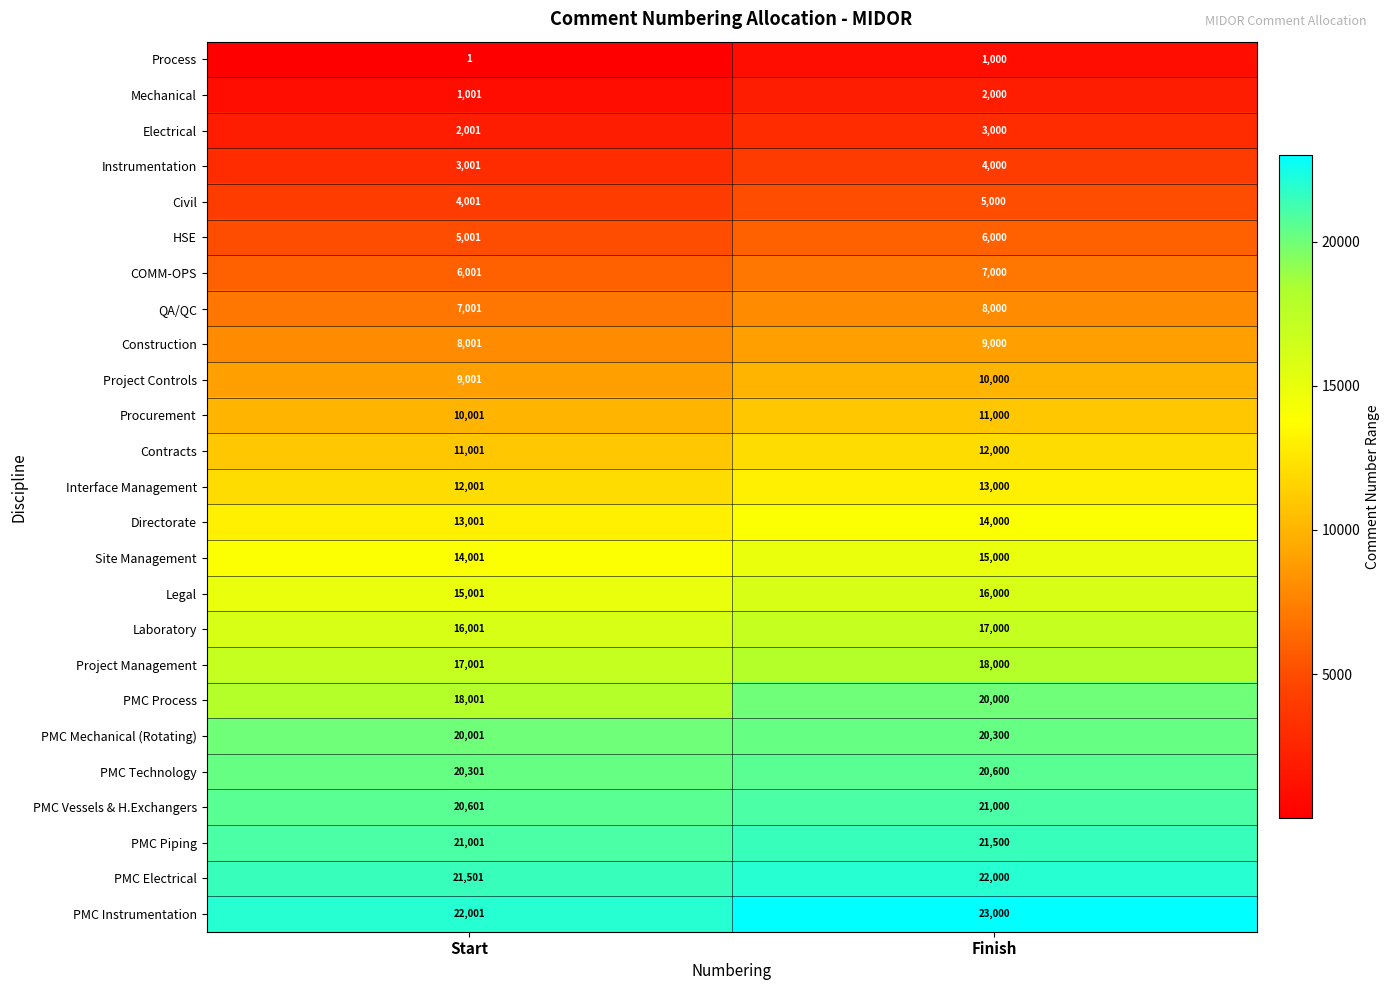

Which series has the largest range (max minus min)?

PMC Process